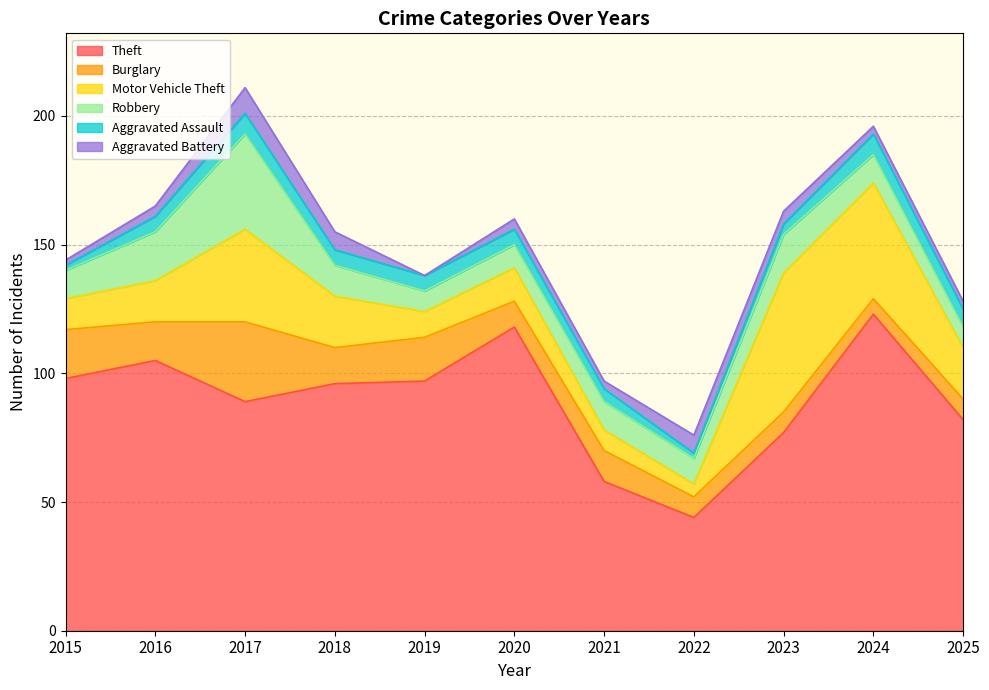

How many values in the Burglary series are below 12?

5